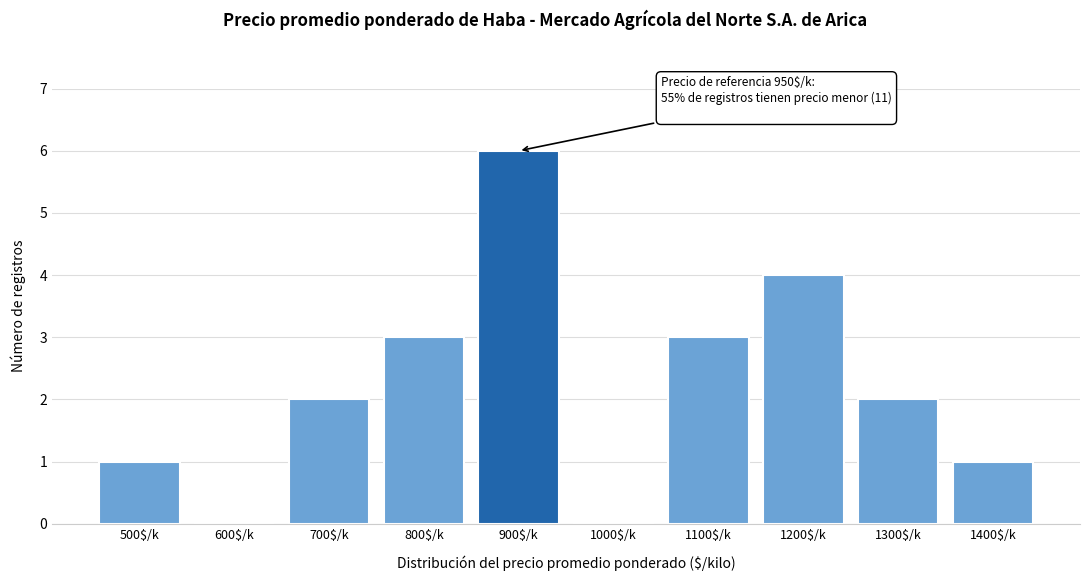

At which category does the chart reach its peak across all series?

900$/k